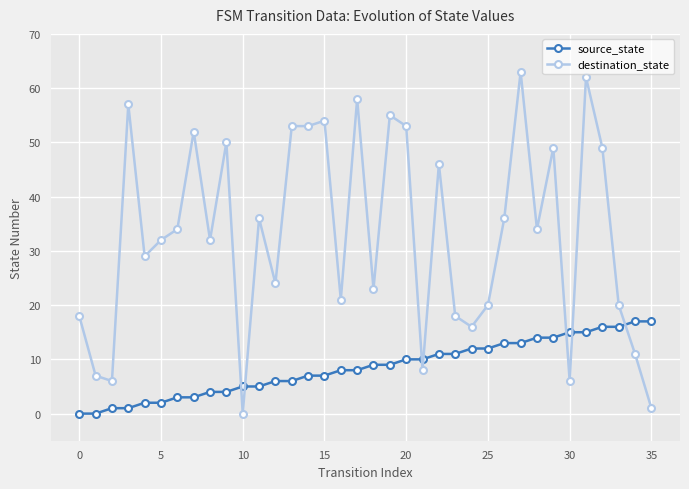

What is the value of the destination_state point at the 25th from the left?

16